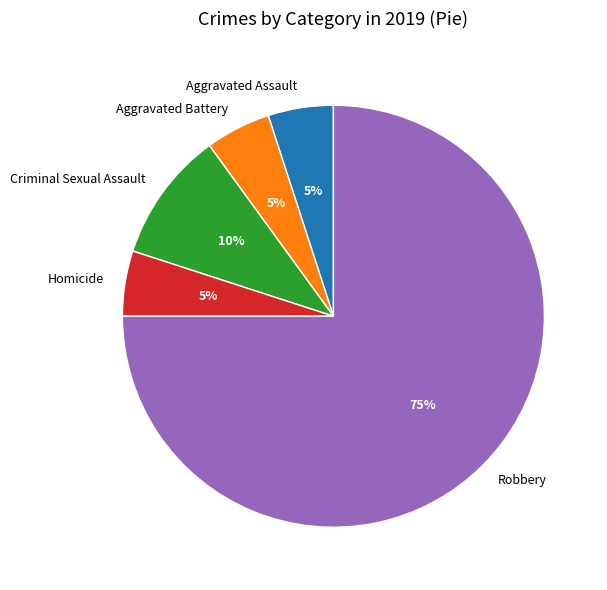

Which category has the biggest portion of the pie?

Robbery